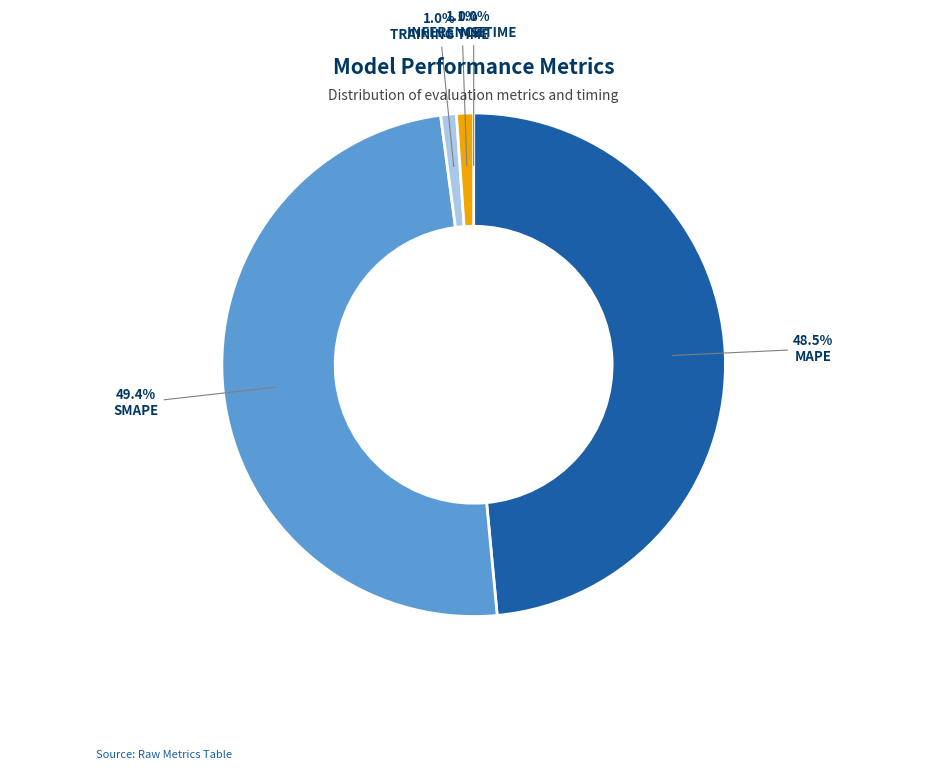

To the nearest percent, what is the difference between the largest and smallest slice percentages?

49%